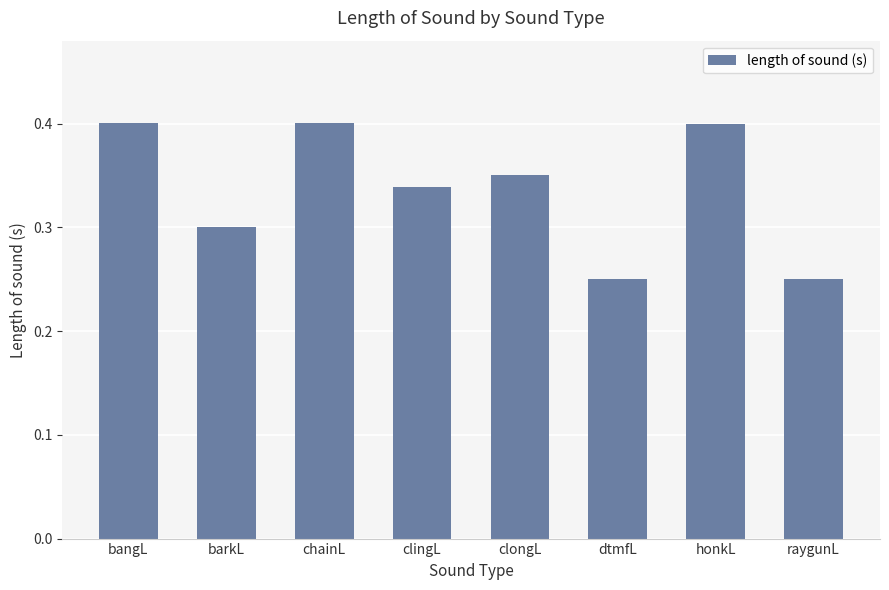

What is the sum of all values?

2.7